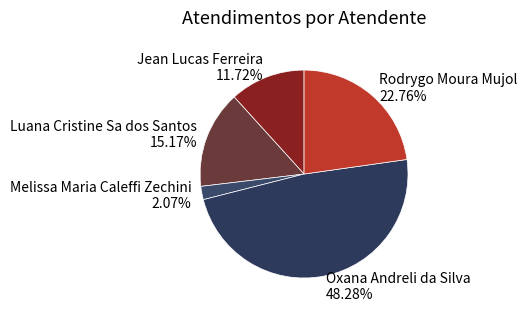

To the nearest percent, what is the average slice percentage?

20%